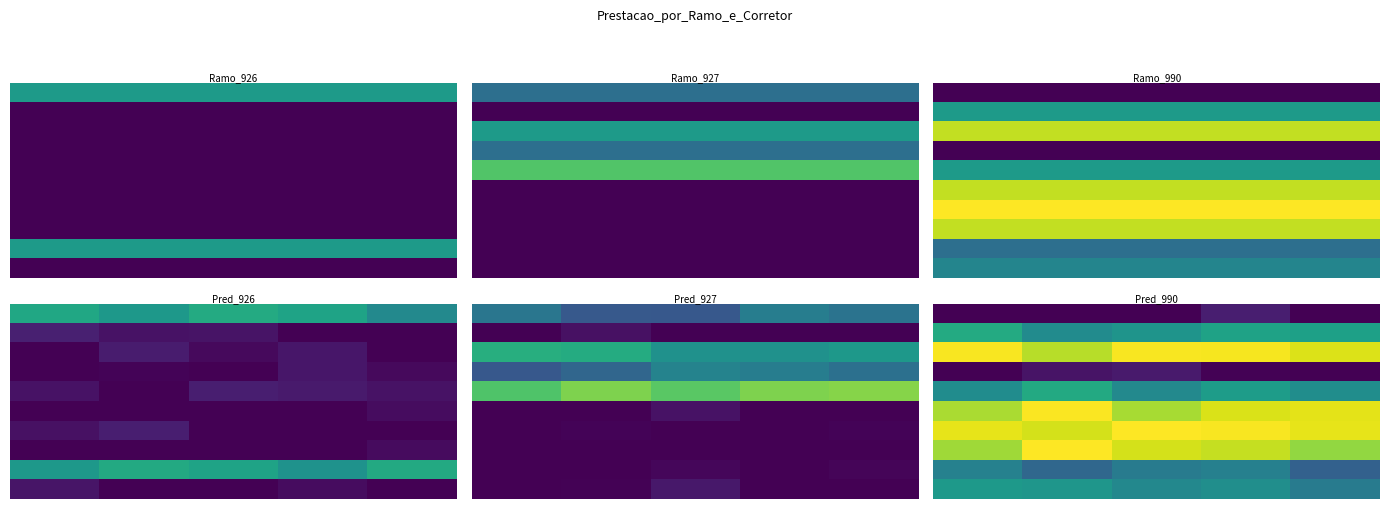

Is it true that row_0 equals 0.9 at 2?

True